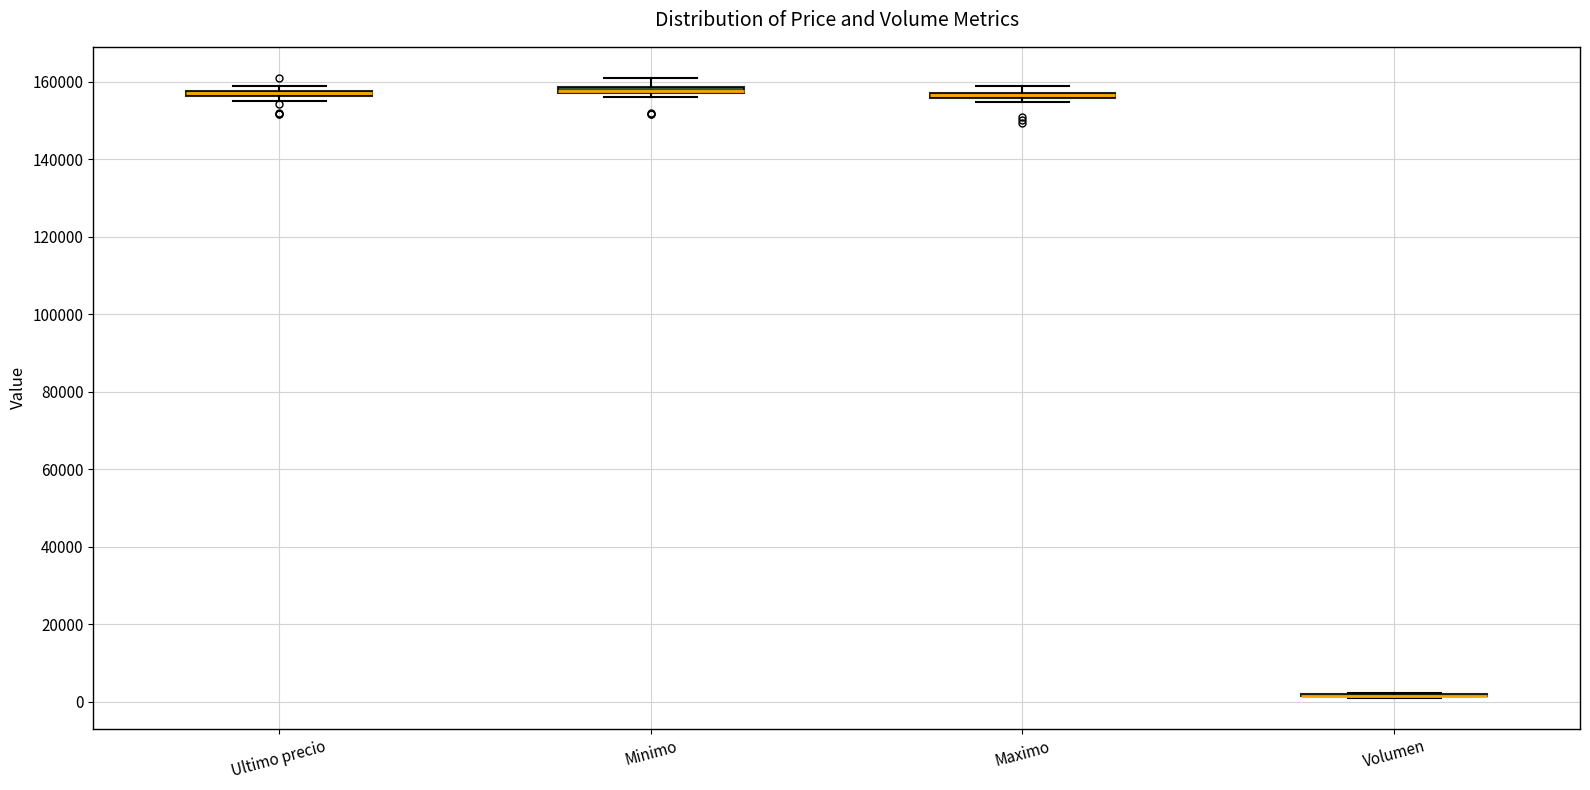

Where is the lower edge of the box for Maximo on the y-axis? The values are not printed on the chart, so give them approximately, as read against the axis.

156000